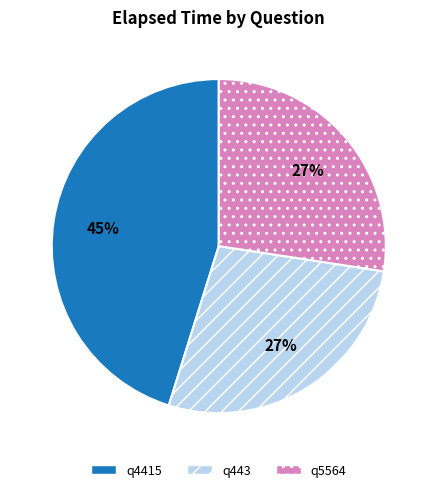

To the nearest percent, what percentage of the pie is q443?

27%